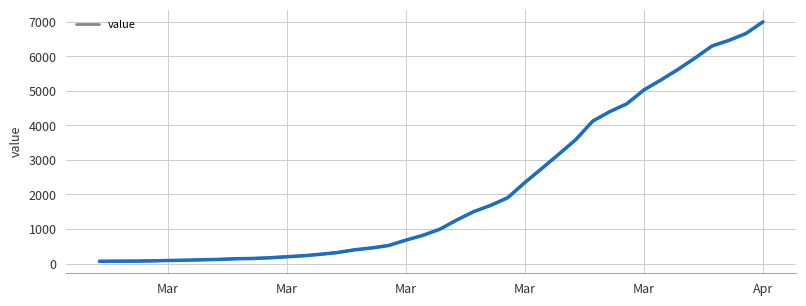

What is the smallest value displayed?

64